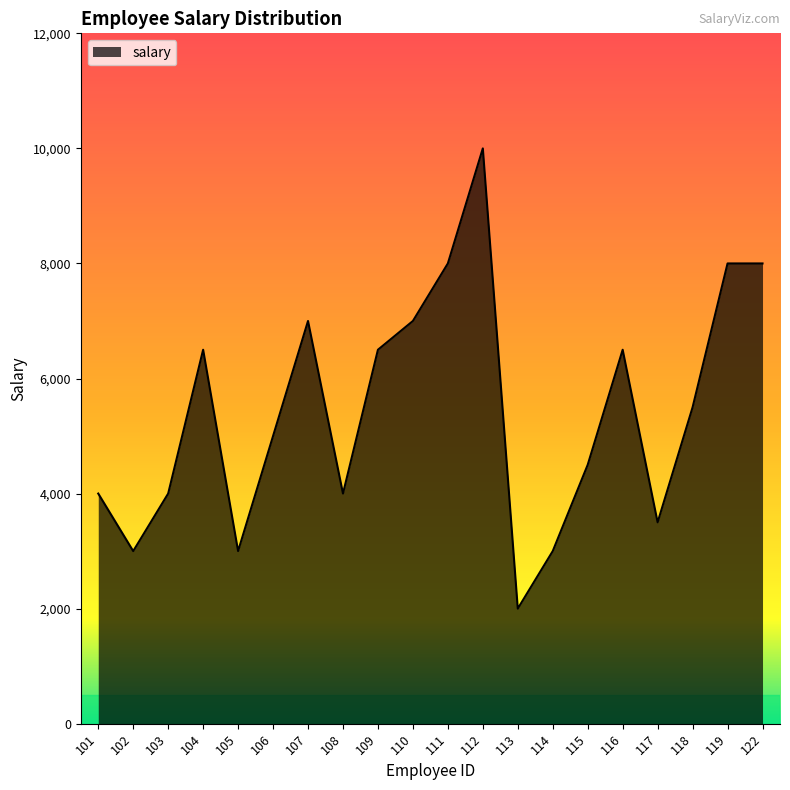

Is it true that the value at 117 is 3500?

True